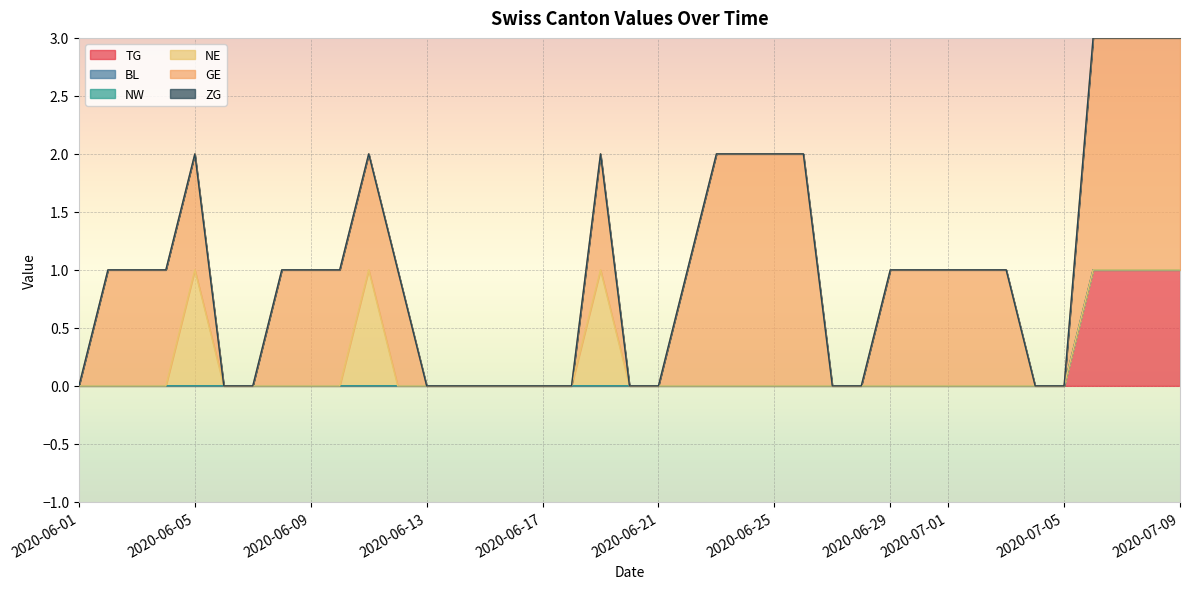

True or false: GE and TG intersect in this chart.

False